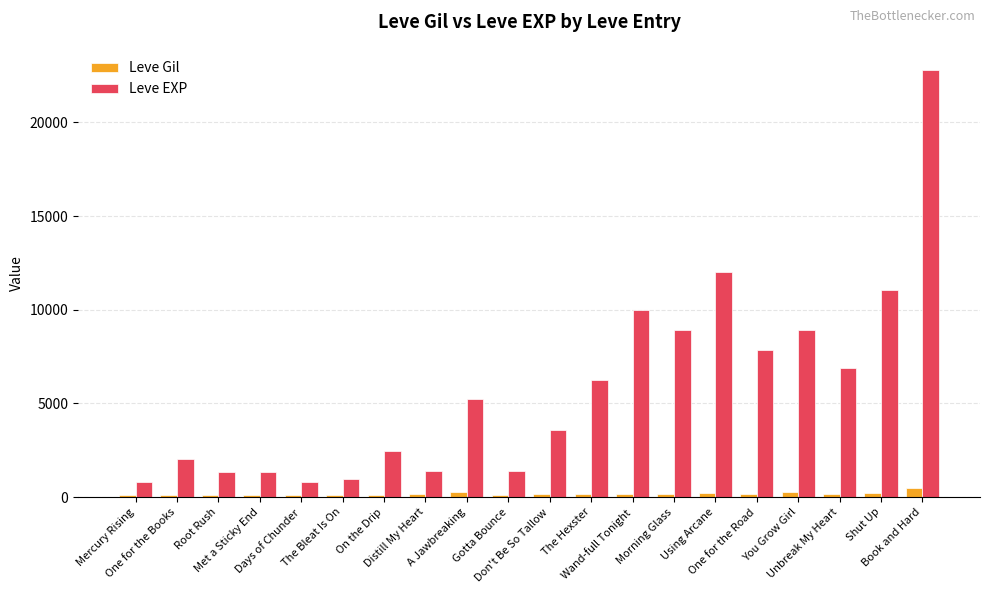

Count the number of categories in the chart.

20